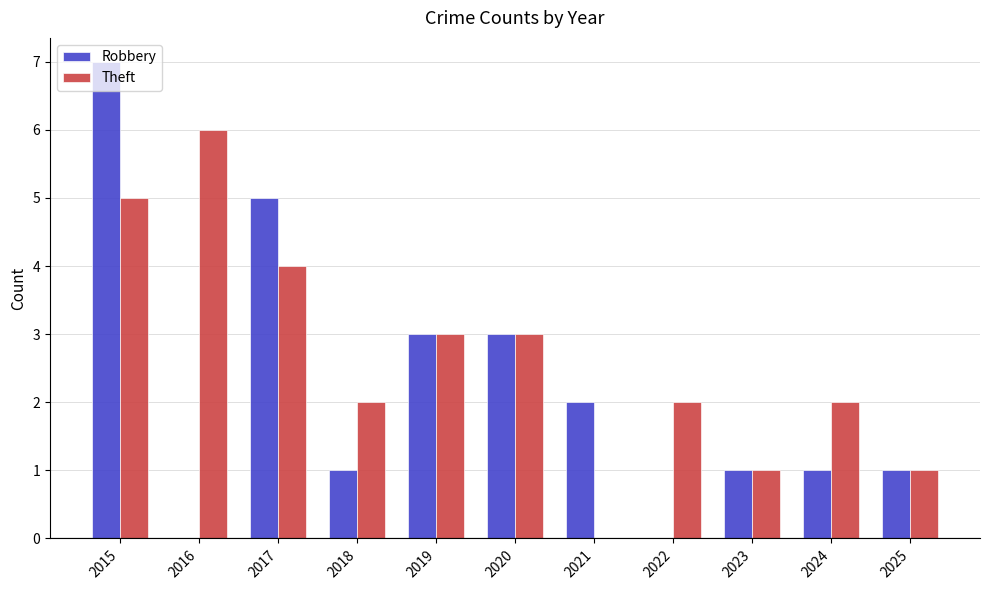

What is the total value across all series at 2016?

6